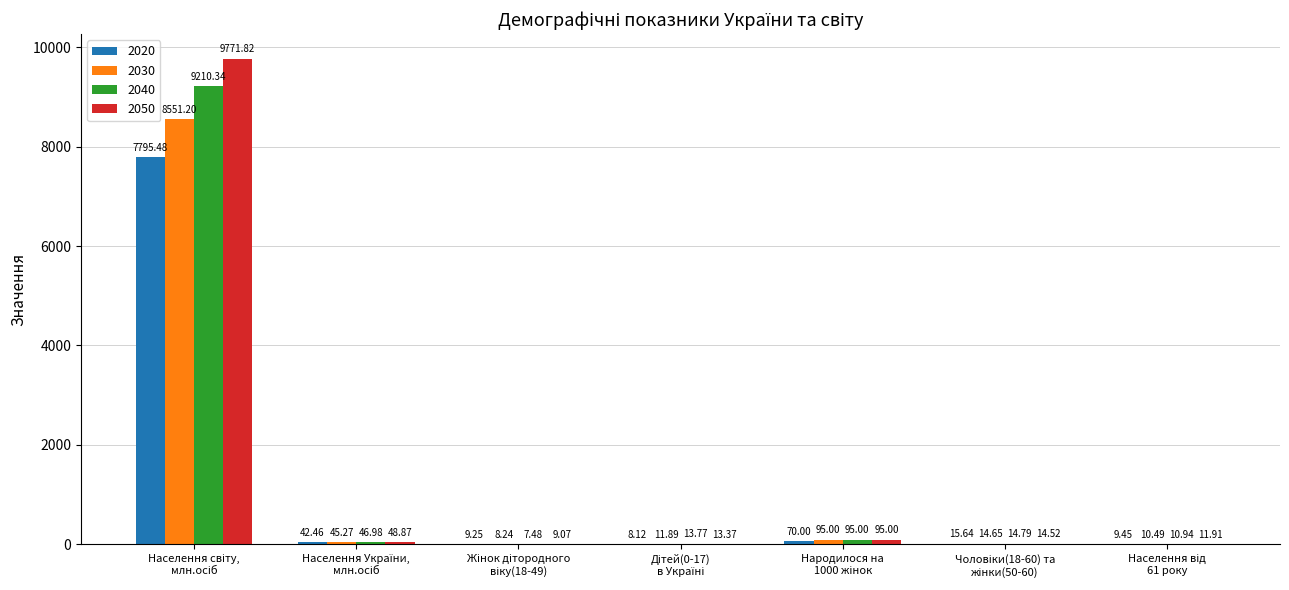

Which series has the largest total across all categories?

2050